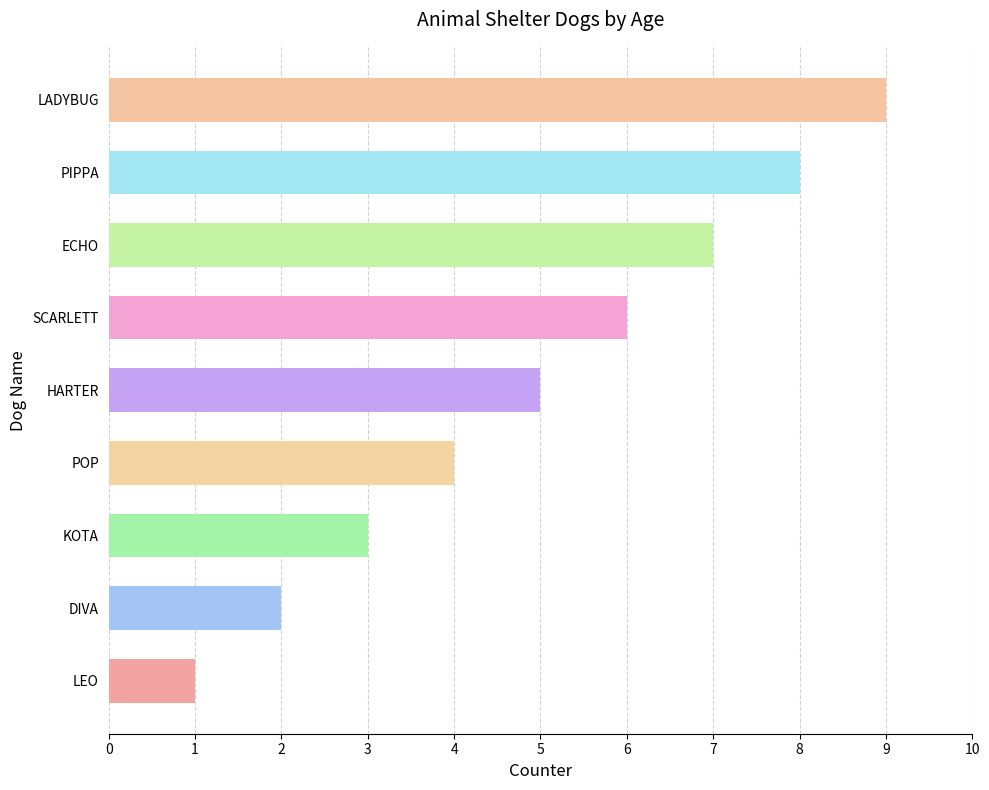

What is the difference between the values at ECHO and LEO?

6